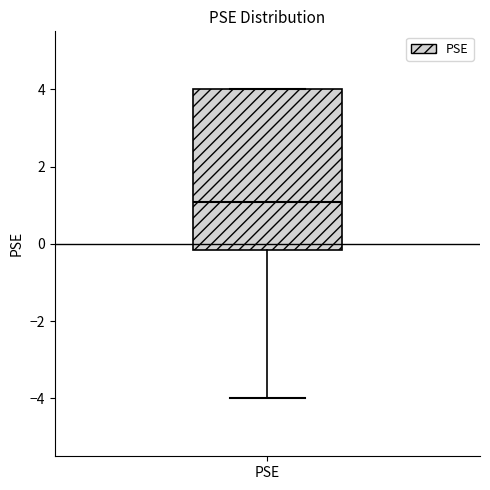

Where is the upper edge of the box for PSE on the y-axis? The values are not printed on the chart, so give them approximately, as read against the axis.

4.0